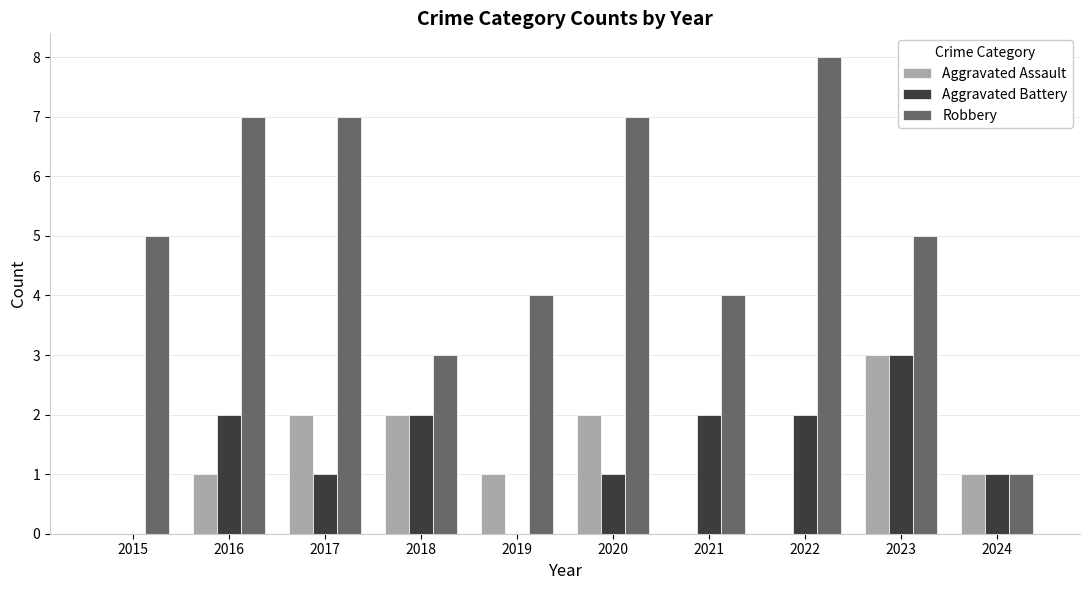

The value of Aggravated Battery at 2023 is 1. True or false?

False